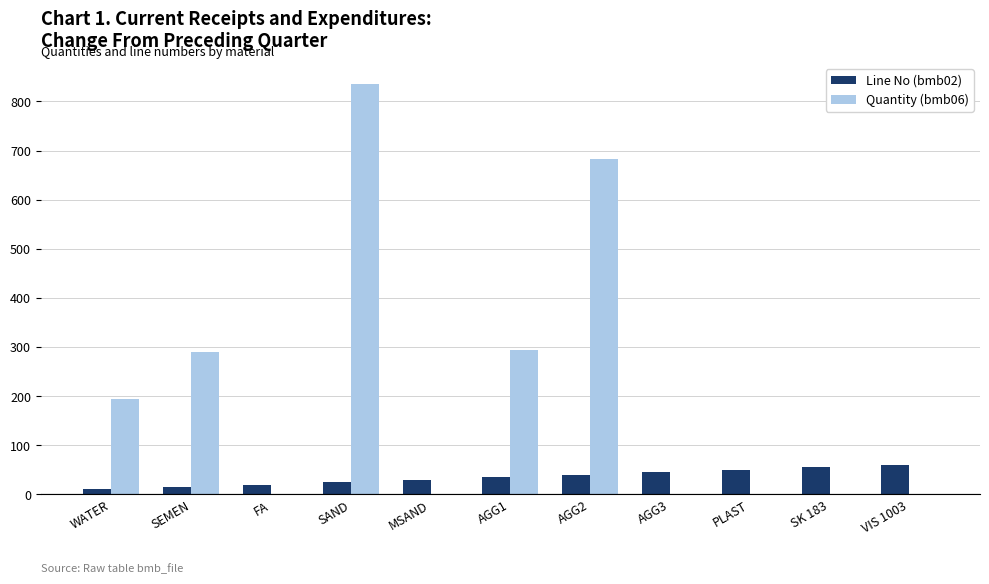

Which series has the widest spread of values?

Quantity (bmb06)